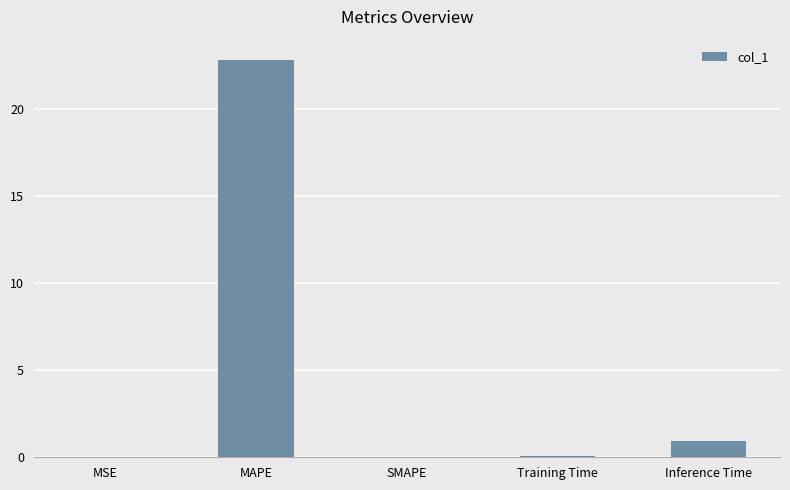

What is the maximum value shown in the chart?

22.8